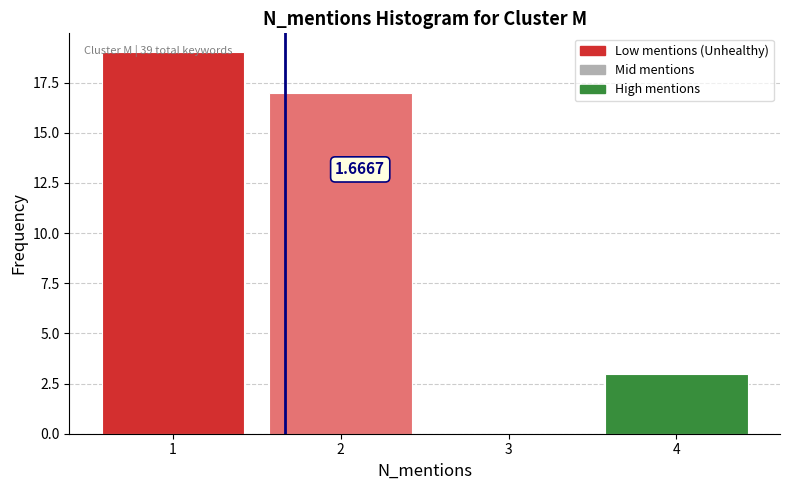

Which range on the x-axis has the tallest bar?

0.5 to 1.5